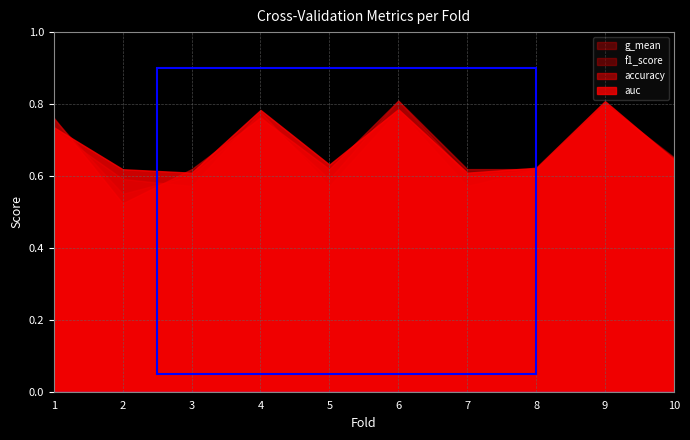

What is the lowest value of the auc series?

0.6